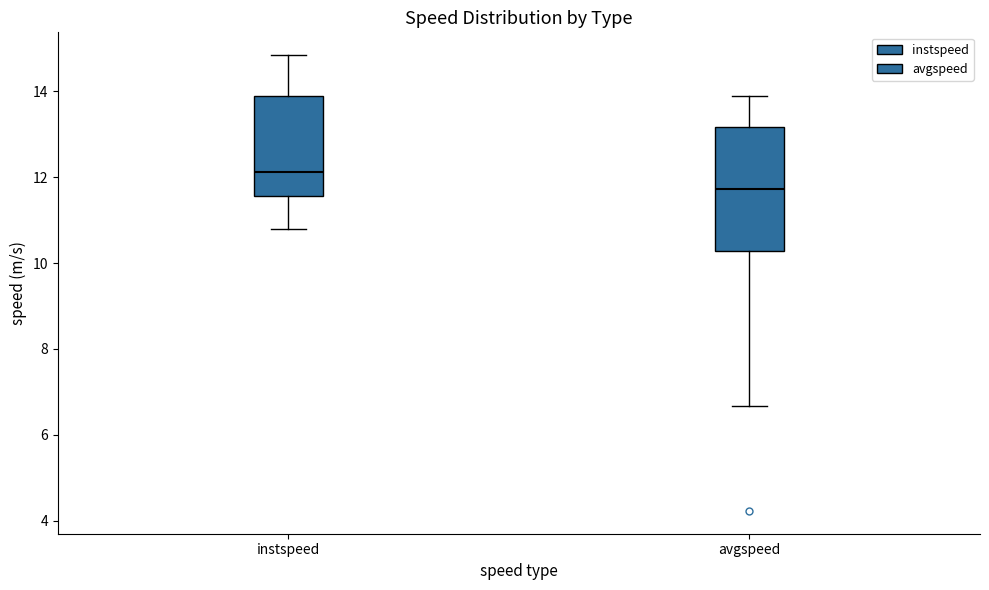

Reading left to right, transcribe this box plot: for each box, give where its median line is, the range the box spans, and where its two whiskers end, as read against the y-axis. The values are not printed on the chart, so give them approximately, as read against the axis.

instspeed: median 12.2, box 11.6 to 13.8, whiskers 10.8 to 14.8
avgspeed: median 11.8, box 10.2 to 13.2, whiskers 6.6 to 13.8